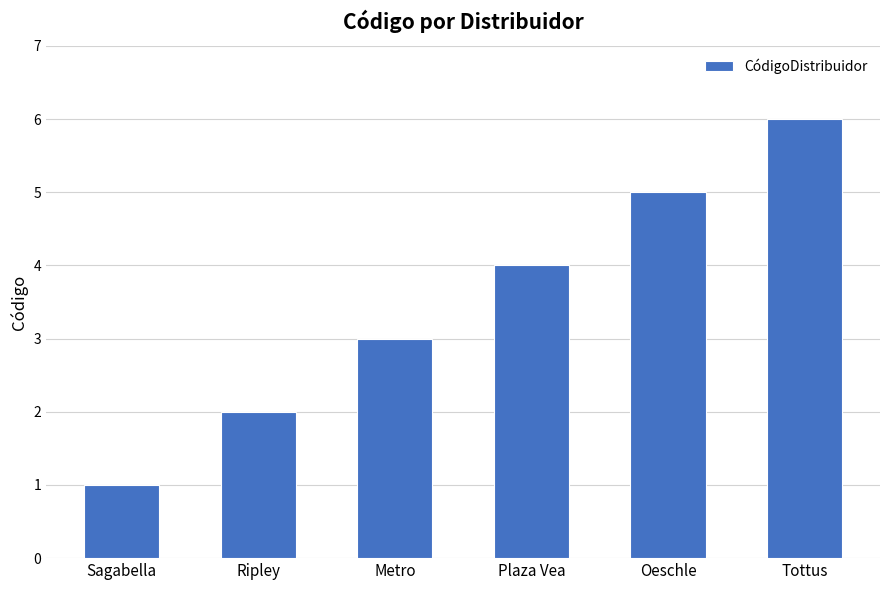

The chart shows a value of 1 at Metro. True or false?

False